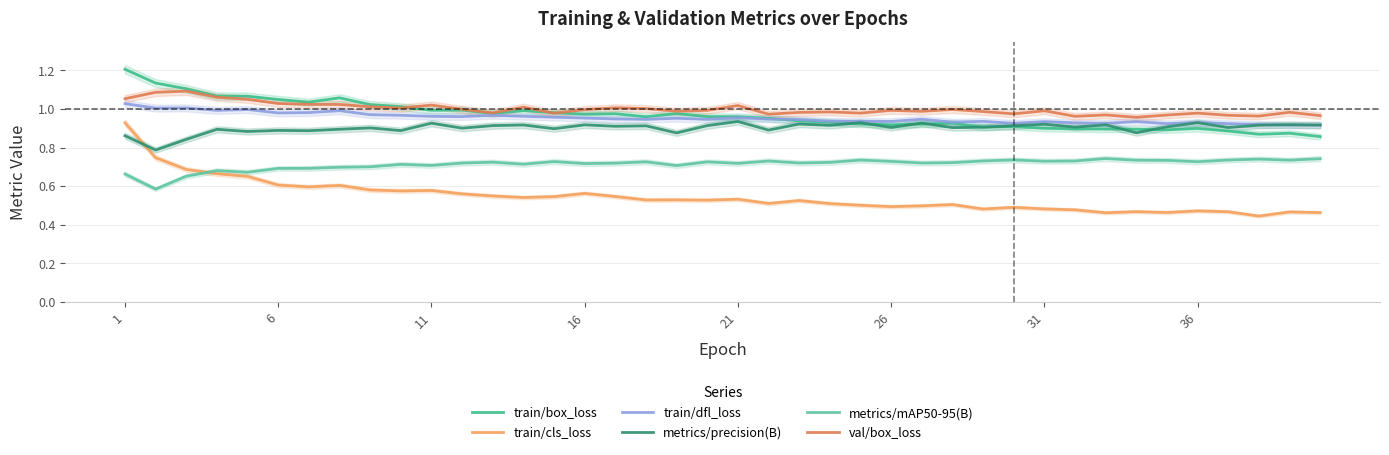

After their last crossing, which series has the higher values: train/cls_loss or metrics/mAP50-95(B)?

metrics/mAP50-95(B)